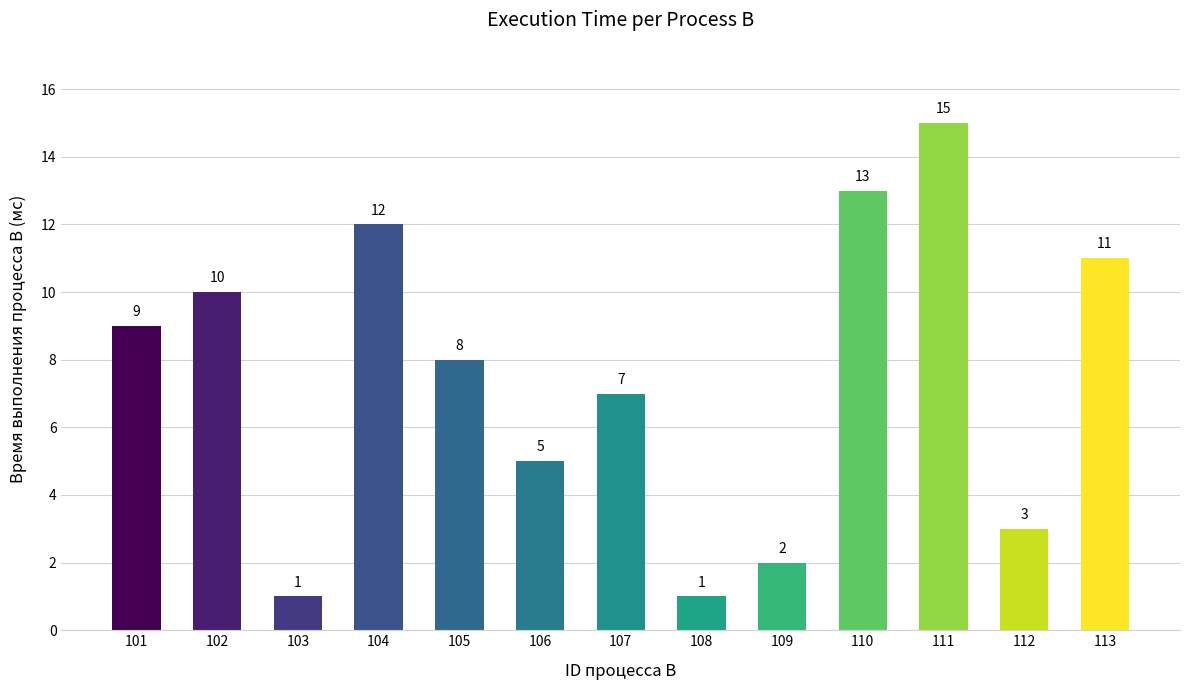

Reading left to right, extract all data points from this chart.

101=9	102=10	103=1	104=12	105=8	106=5	107=7	108=1	109=2	110=13	111=15	112=3	113=11